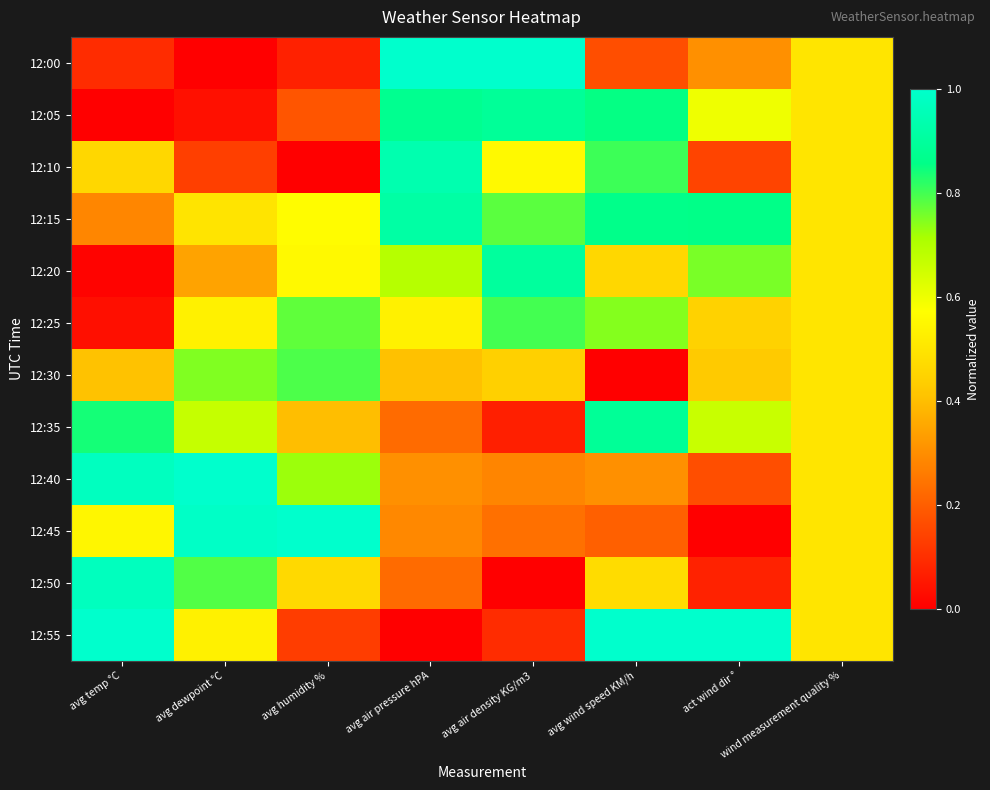

Count the number of categories in the chart.

8